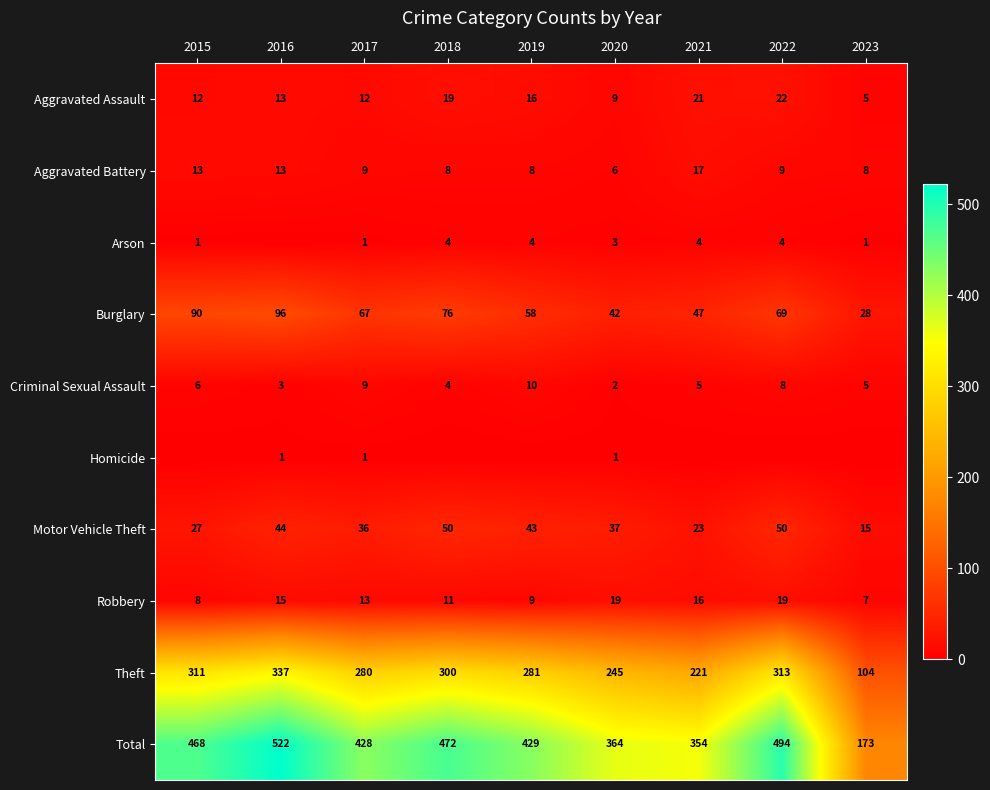

What is the average value of the Aggravated Battery series?

10